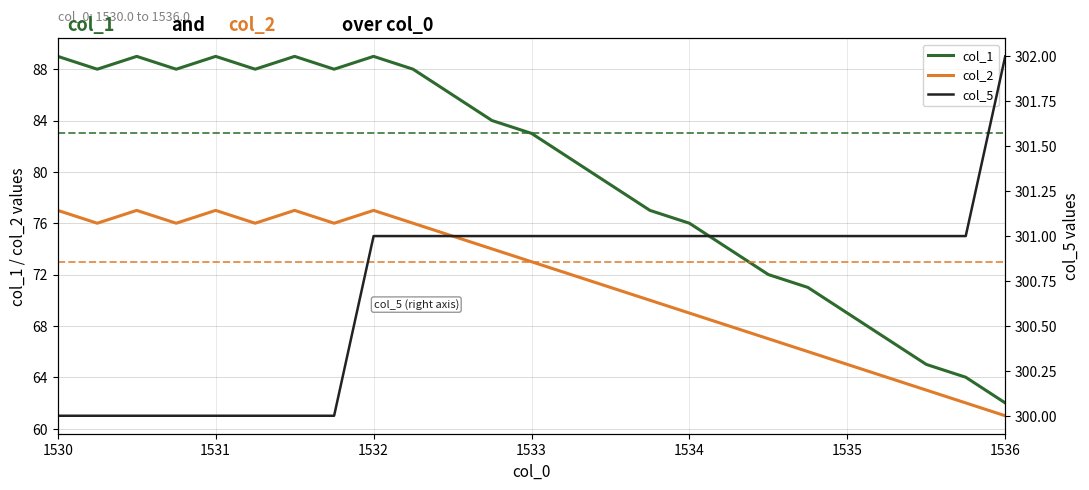

The col_1 series shows 145 at 1532. True or false?

False